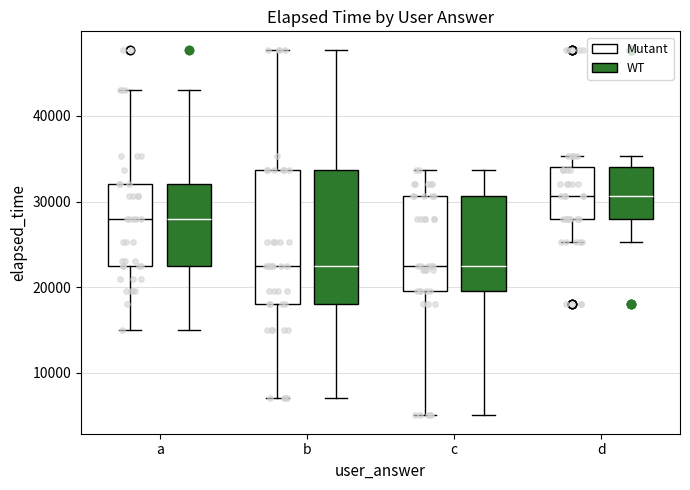

Reading left to right, transcribe this box plot: for each box, give where its median line is, the range the box spans, and where its two whiskers end, as read against the y-axis. The values are not printed on the chart, so give them approximately, as read against the axis.

a (Mutant): median 28000, box 23000 to 32000, whiskers 15000 to 43000
a (WT): median 28000, box 23000 to 32000, whiskers 15000 to 43000
b (Mutant): median 23000, box 18000 to 34000, whiskers 7000 to 48000
b (WT): median 23000, box 18000 to 34000, whiskers 7000 to 48000
c (Mutant): median 23000, box 20000 to 31000, whiskers 5000 to 34000
c (WT): median 23000, box 20000 to 31000, whiskers 5000 to 34000
d (Mutant): median 31000, box 28000 to 34000, whiskers 25000 to 35000
d (WT): median 31000, box 28000 to 34000, whiskers 25000 to 35000